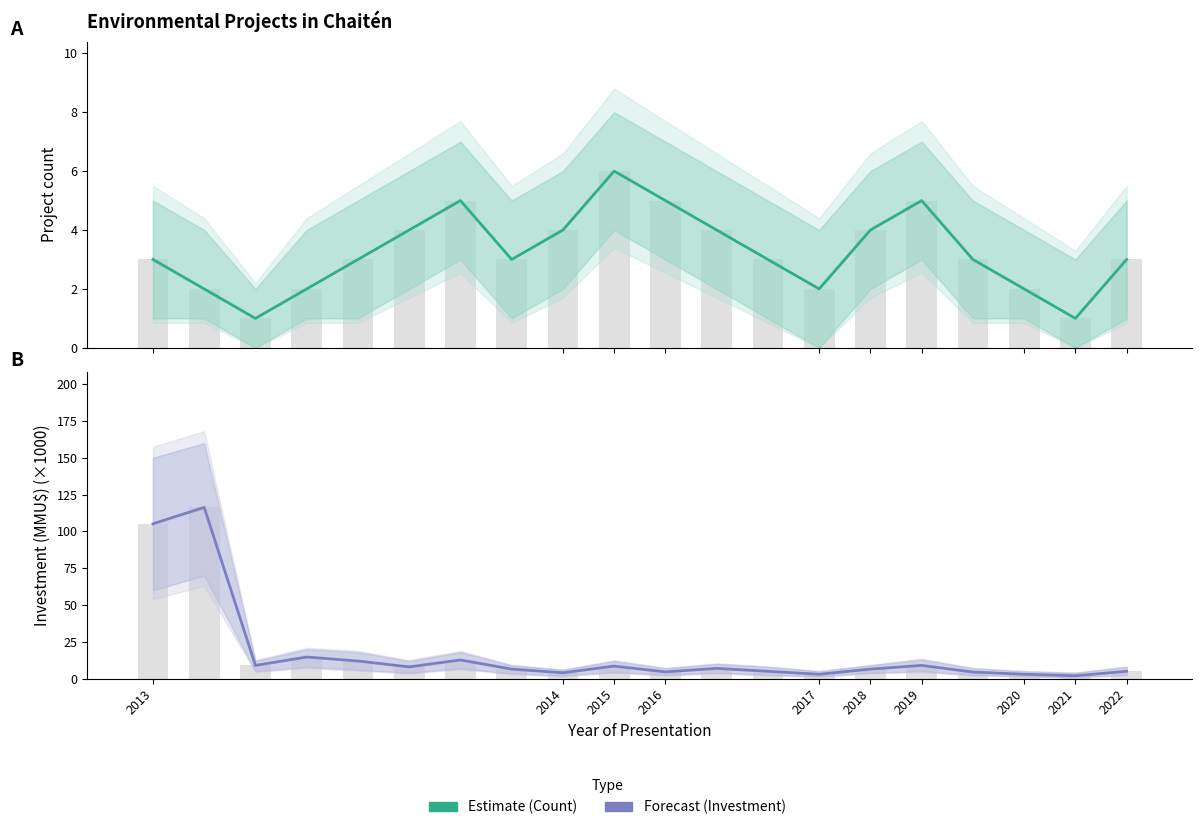

Read the Forecast value at 2013.

105.2